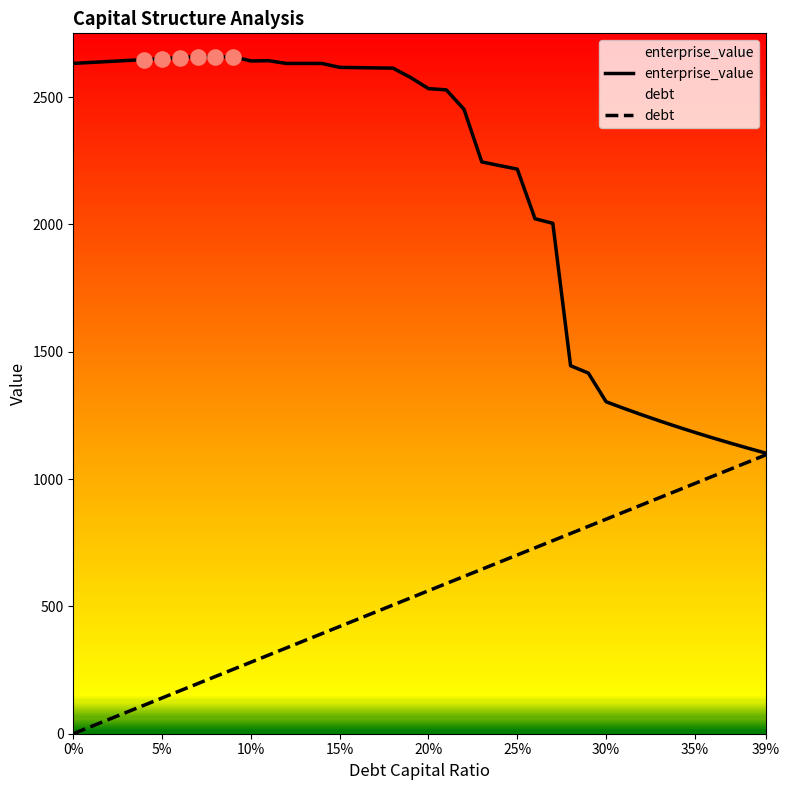

At how many categories does at least one series exceed 1619?

28